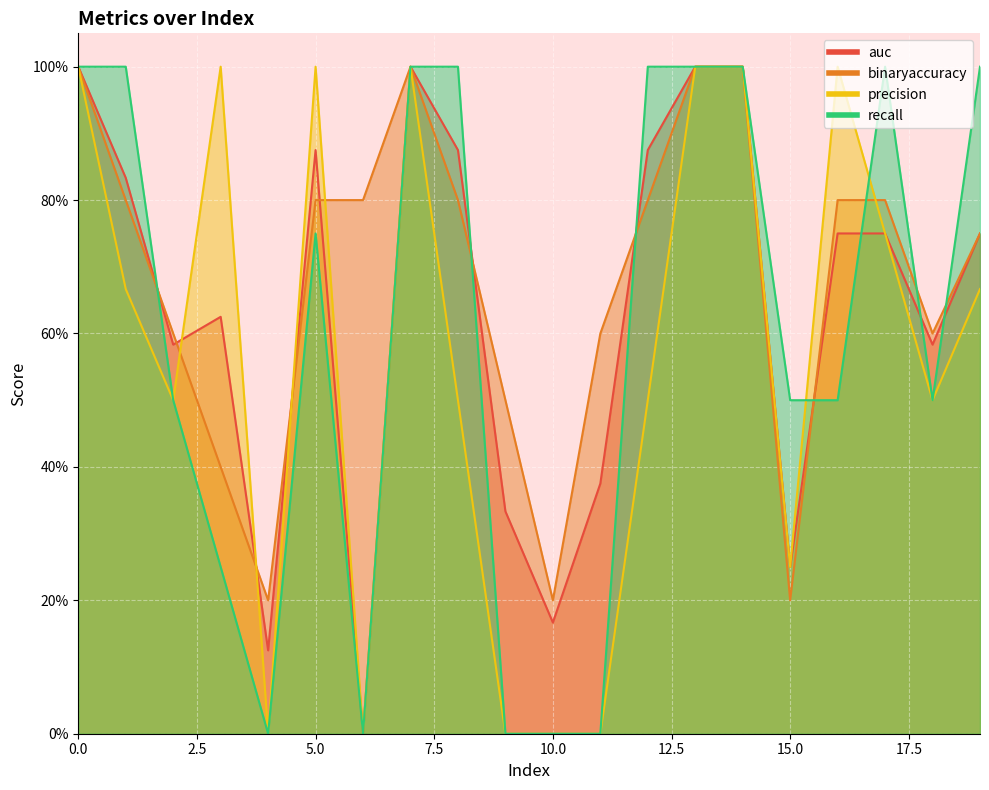

What is the maximum value for precision?

1.0